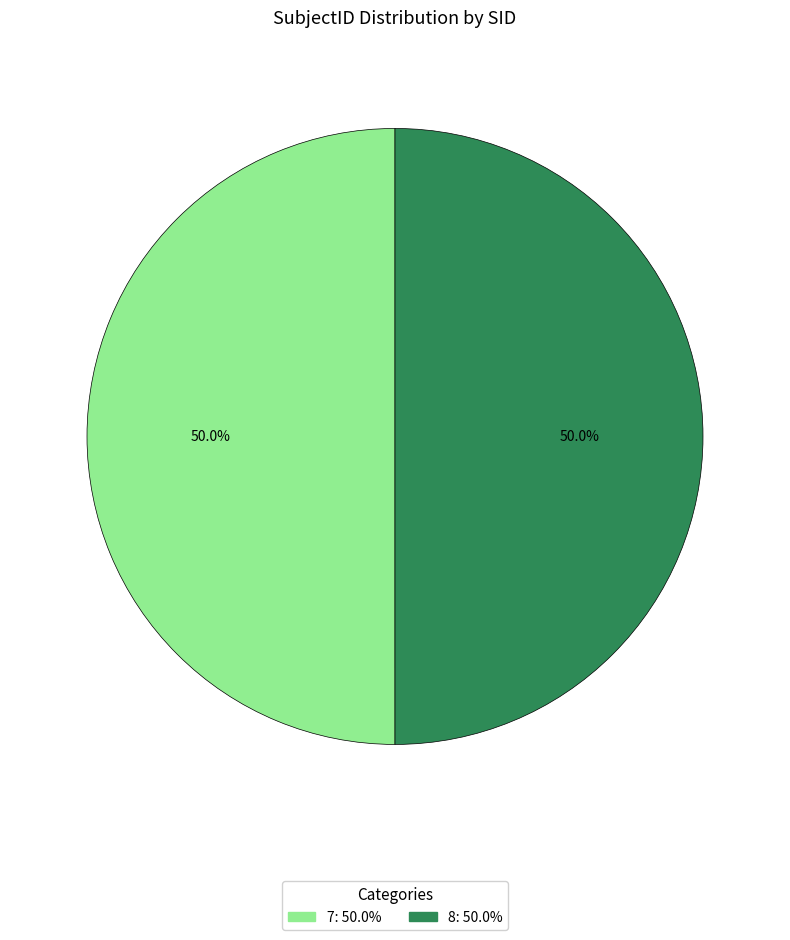

Is the sum of 8 and 7 greater than half?

Yes